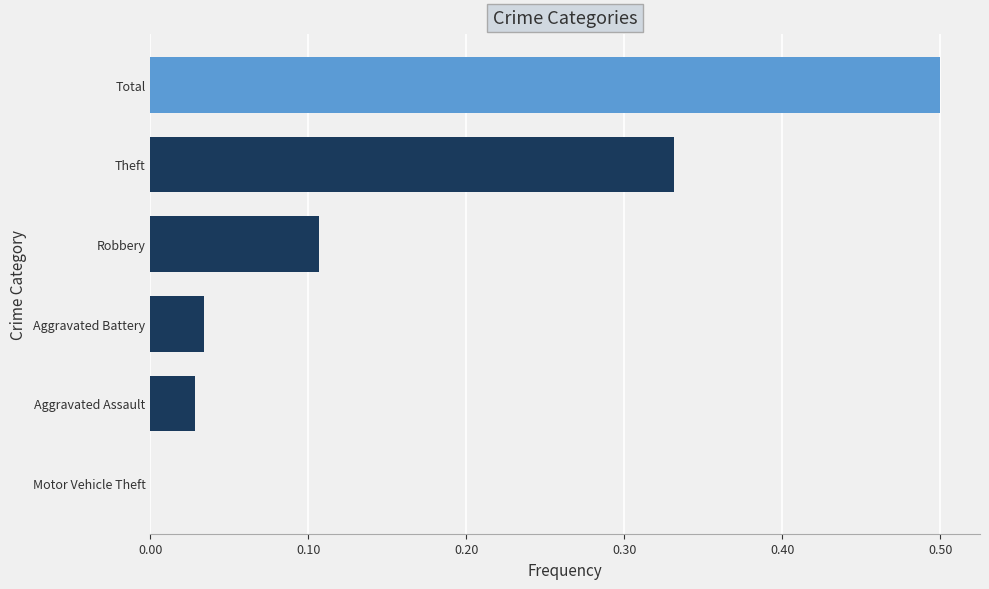

Are the bars horizontal?

Yes